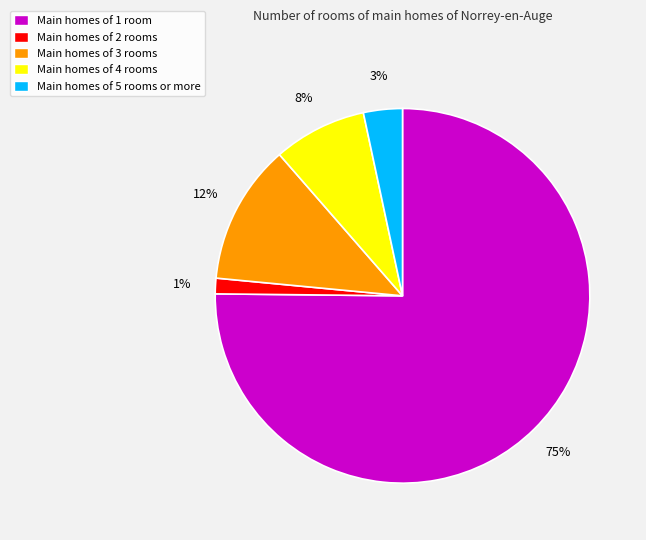

What is the majority slice?

Main homes of 1 room